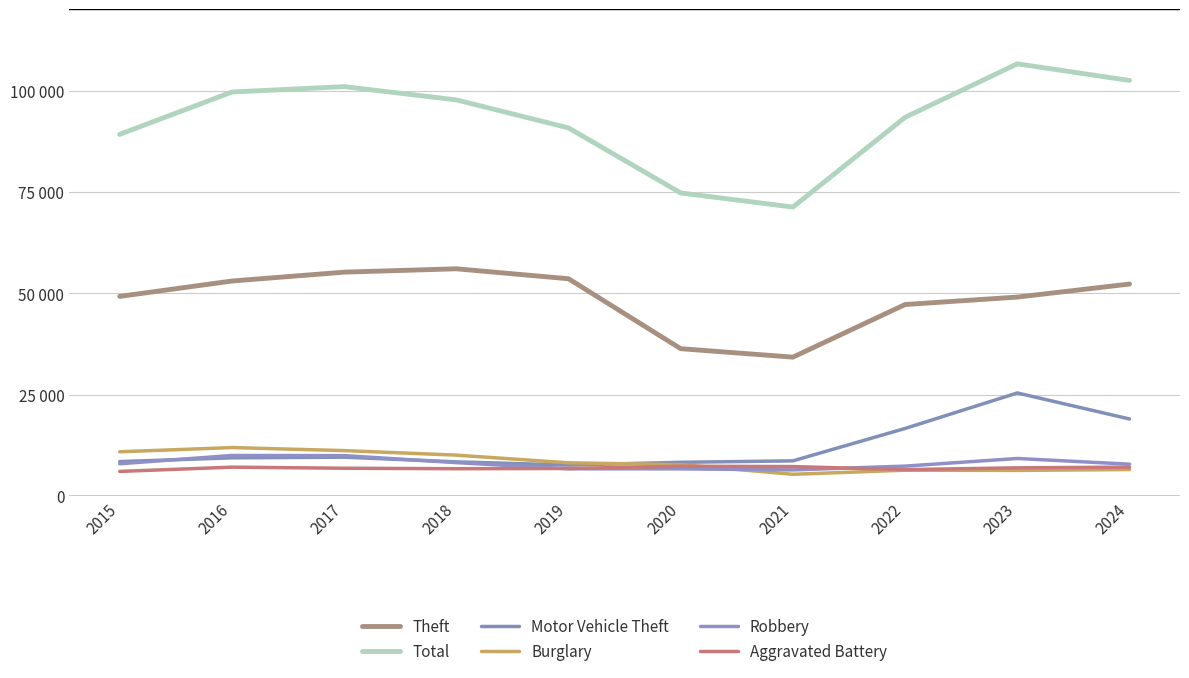

True or false: Burglary has more than 1 points higher than both neighbors.

True